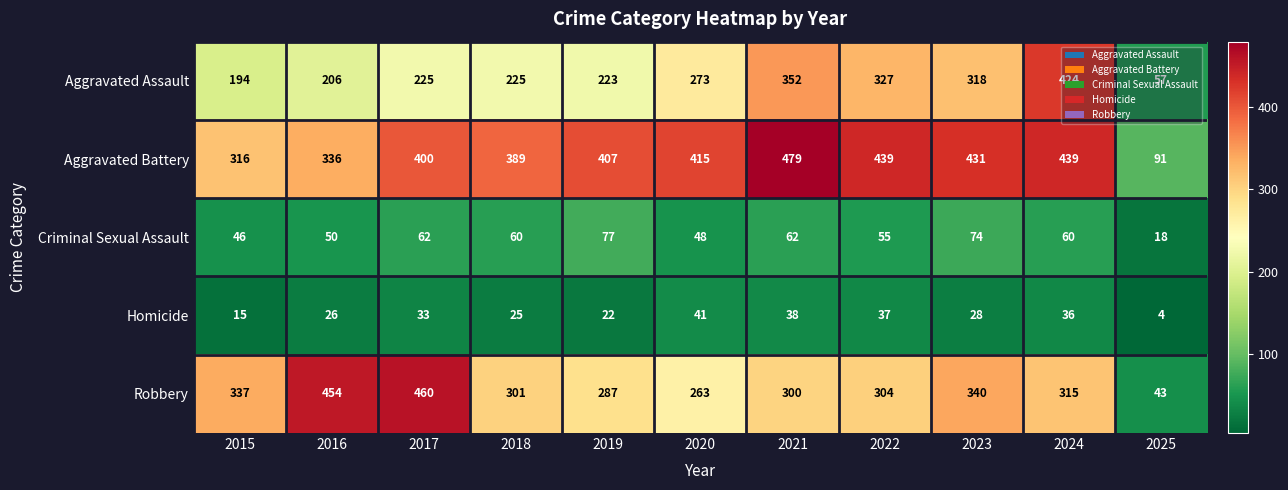

How many categories are shown in the chart?

11